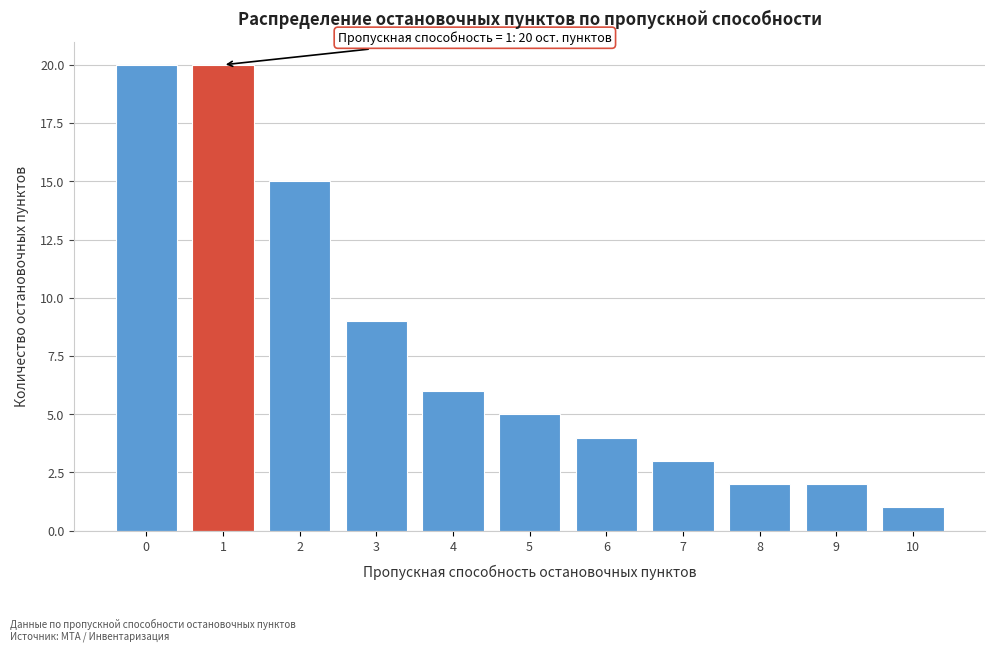

Reading left to right, extract all data points from this chart.

20	20	15	9	6	5	4	3	2	2	1